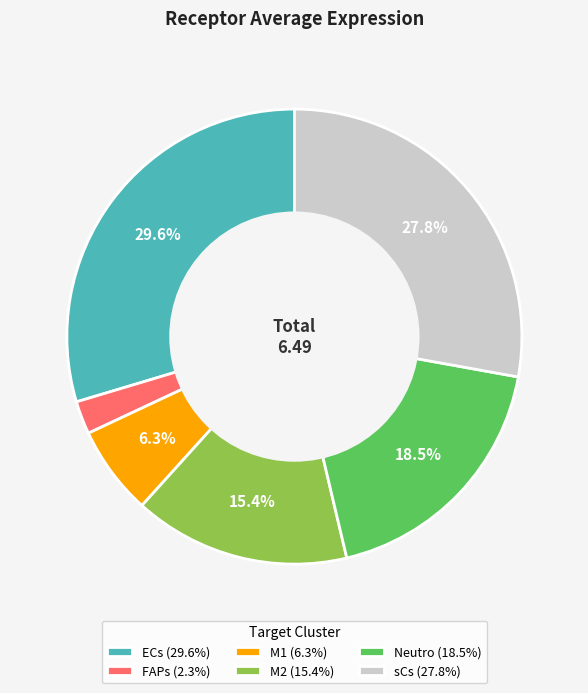

Is there any slice that represents more than half of the pie?

No